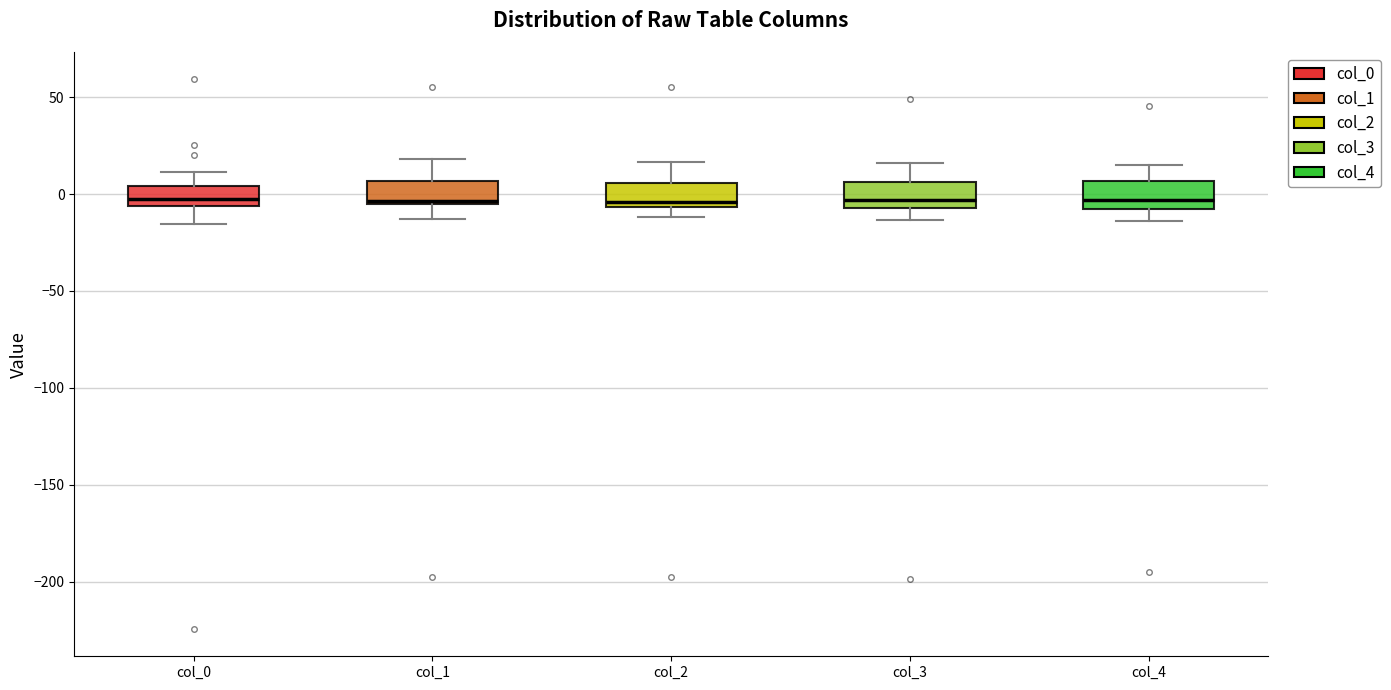

Reading left to right, transcribe this box plot: for each box, give where its median line is, the range the box spans, and where its two whiskers end, as read against the y-axis. The values are not printed on the chart, so give them approximately, as read against the axis.

col_0: median -5 (just above the box's lower edge), box -5 to 5, whiskers -15 to 10
col_1: median -5, box -5 to 5, whiskers -15 to 20
col_2: median -5 (just above the box's lower edge), box -5 to 5, whiskers -10 to 15
col_3: median -5 (just above the box's lower edge), box -5 to 5, whiskers -15 to 15
col_4: median -5, box -10 to 5, whiskers -15 to 15